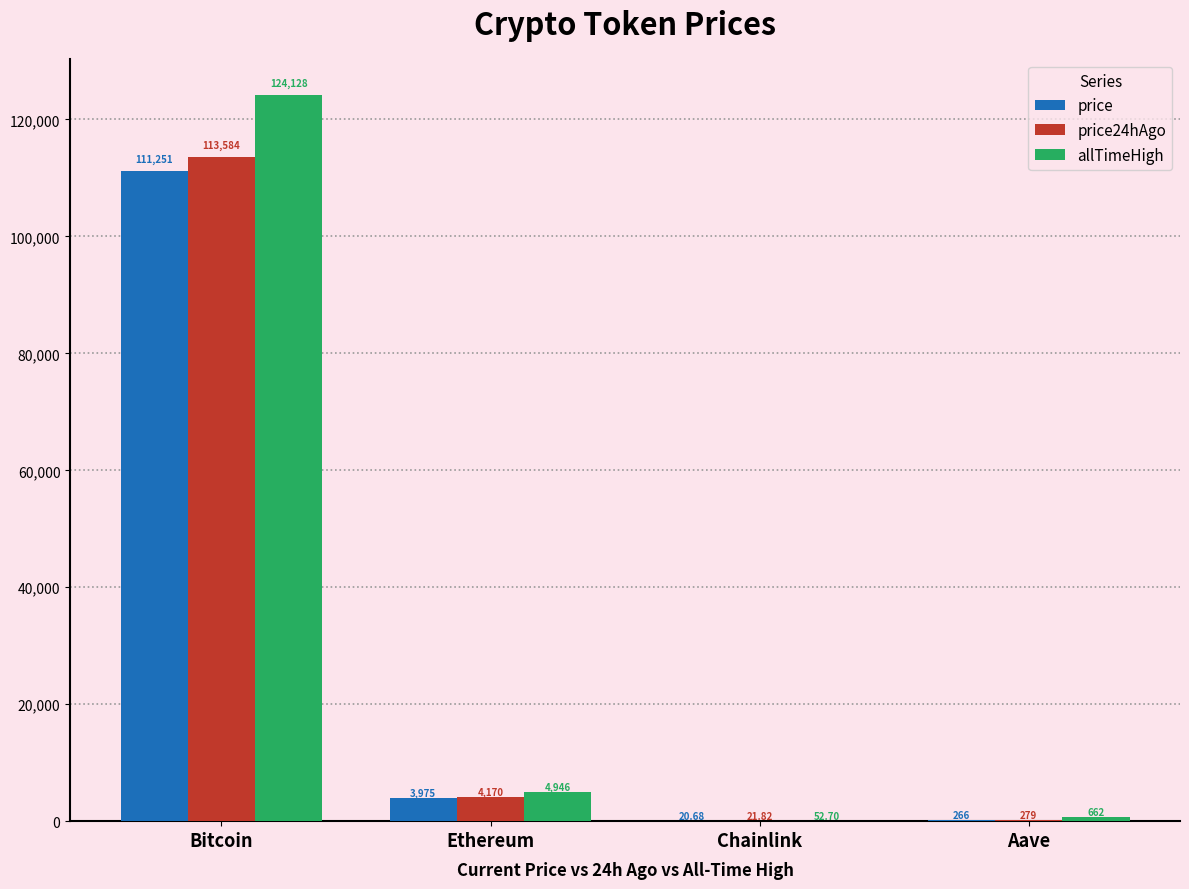

At which label does price24hAgo first exceed 4170?

Bitcoin